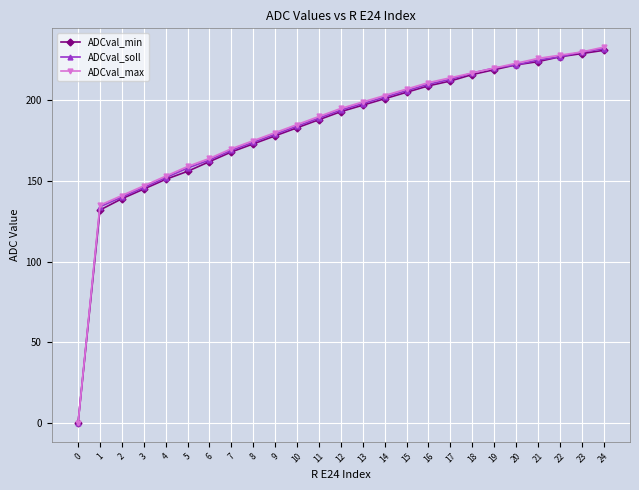

At how many categories does at least one series exceed 15?

24